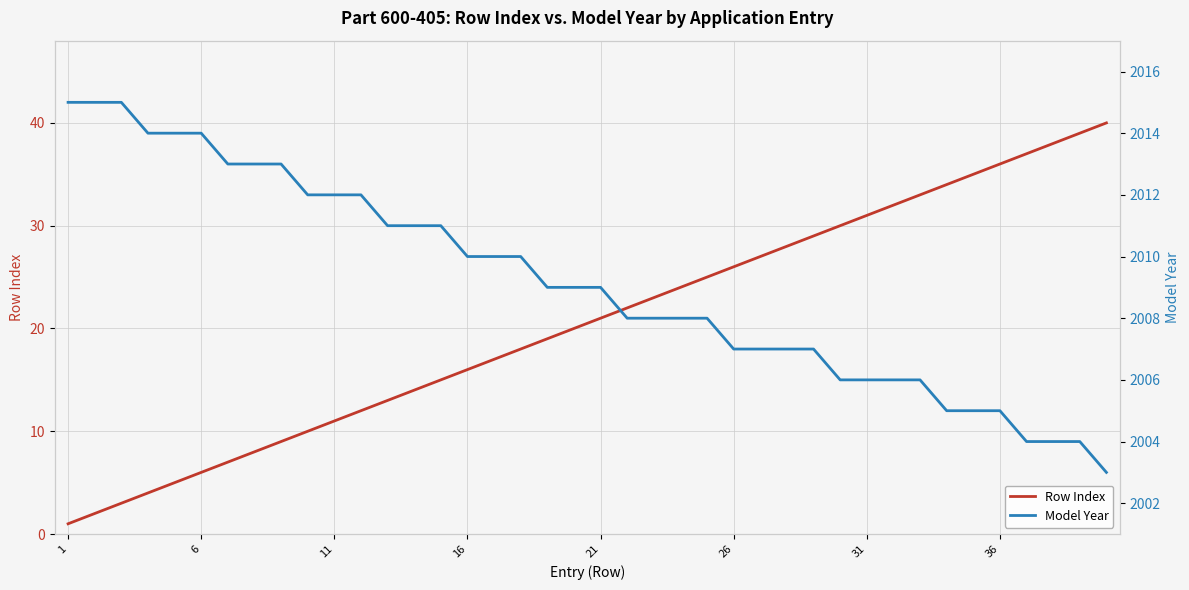

Rank the series by their maximum value, from highest to lowest.

Model Year, Row Index